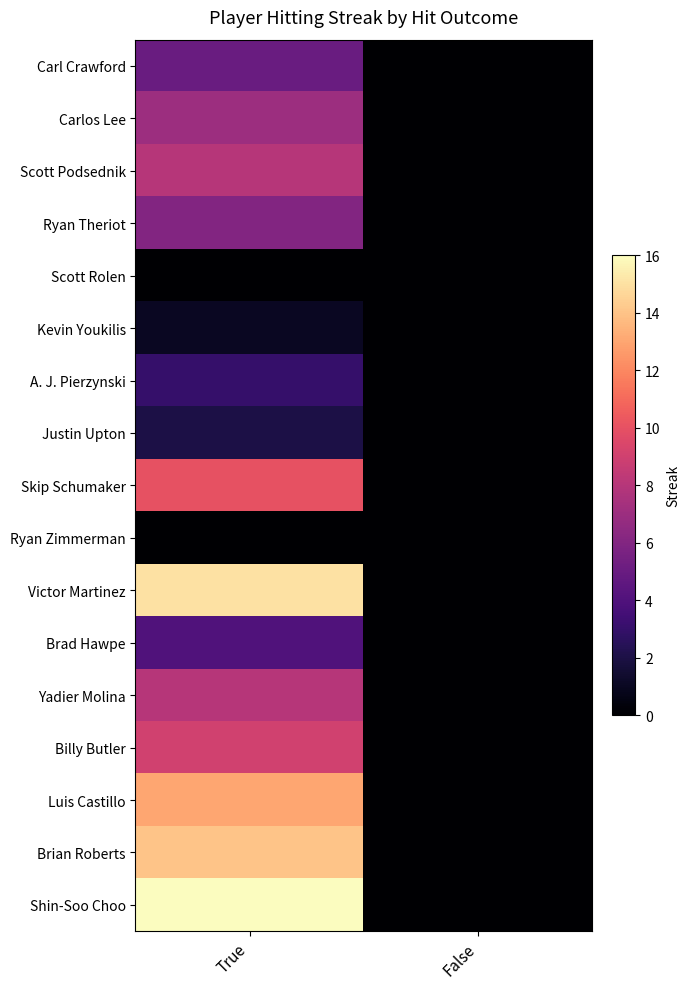

Reading left to right, transcribe all the data shown in this chart.

Carl Crawford: True=5	False=0
Carlos Lee: True=7	False=0
Scott Podsednik: True=8	False=0
Ryan Theriot: True=6	False=0
Scott Rolen: True=0	False=0
Kevin Youkilis: True=1	False=0
A. J. Pierzynski: True=3	False=0
Justin Upton: True=2	False=0
Skip Schumaker: True=10	False=0
Ryan Zimmerman: True=0	False=0
Victor Martinez: True=15	False=0
Brad Hawpe: True=4	False=0
Yadier Molina: True=8	False=0
Billy Butler: True=9	False=0
Luis Castillo: True=13	False=0
Brian Roberts: True=14	False=0
Shin-Soo Choo: True=16	False=0